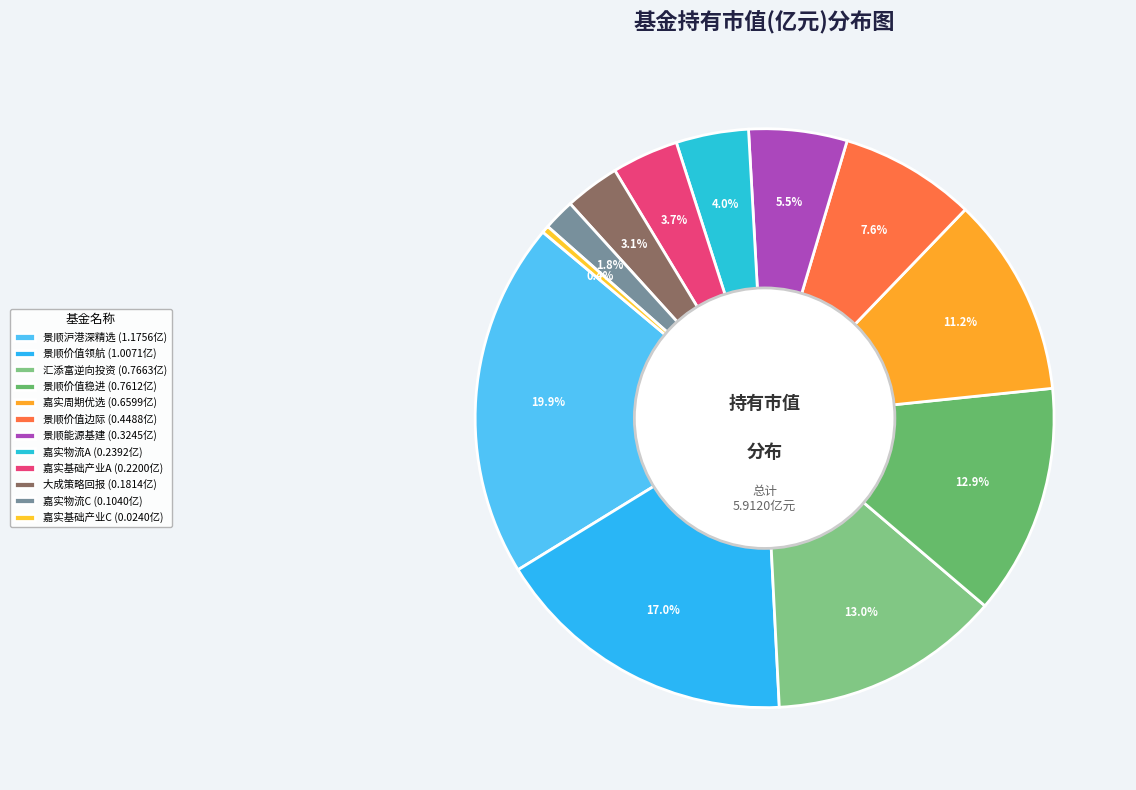

How many segments does this pie chart have?

12